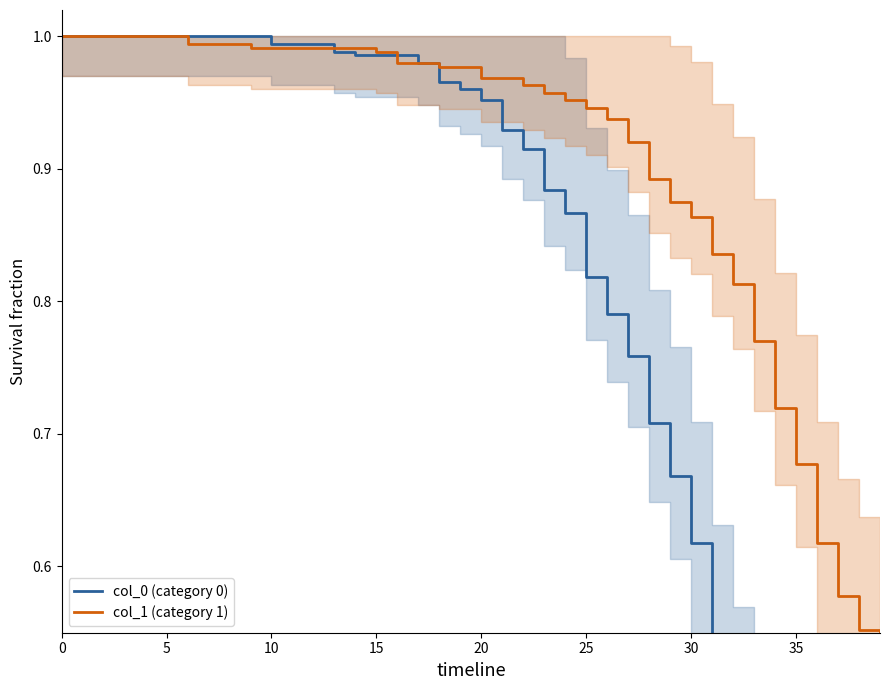

What is the highest value of the col_0 (category 0) series?

1.0